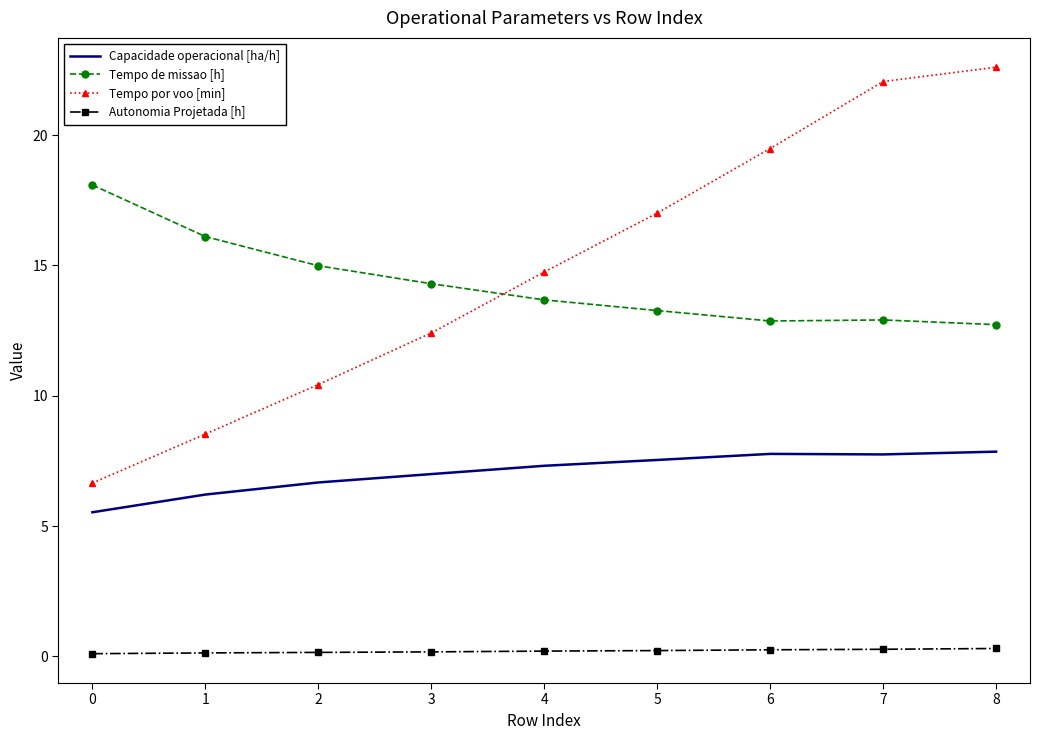

What are all the series names shown in the legend?

Capacidade operacional [ha/h], Tempo de missao [h], Tempo por voo [min], Autonomia Projetada [h]